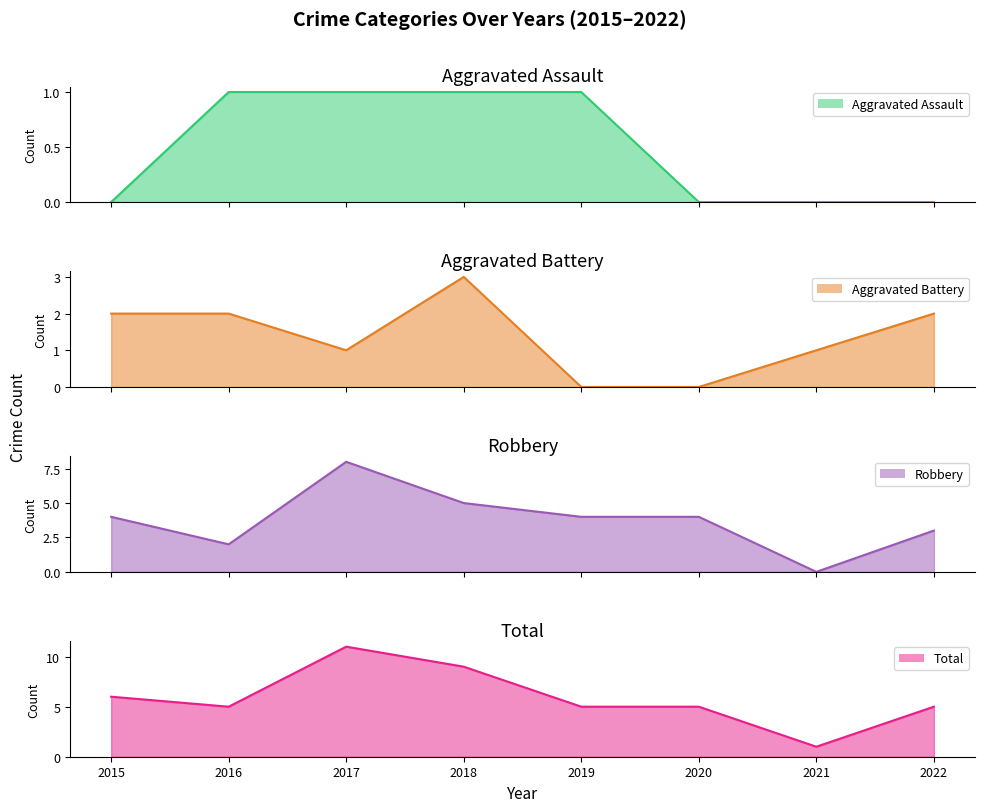

How many values in the Aggravated Battery series are below 2?

4